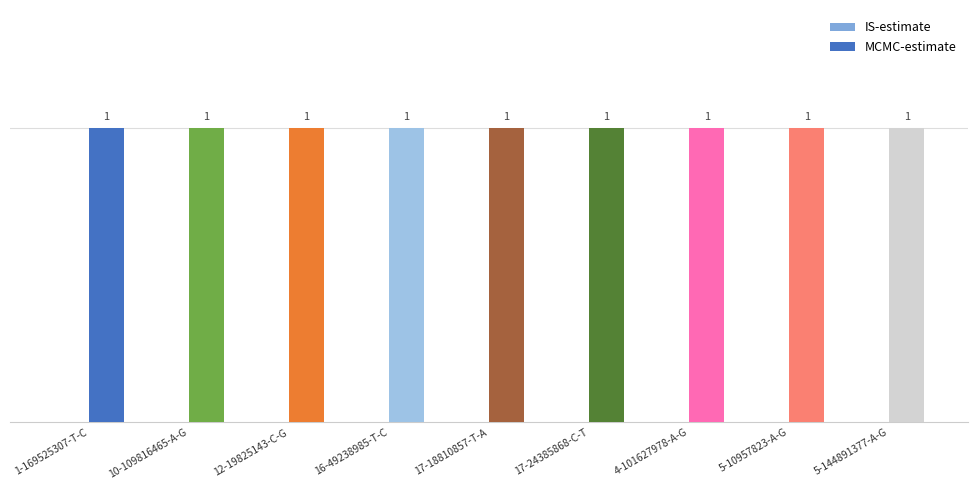

At how many categories does at least one series exceed 0?

9